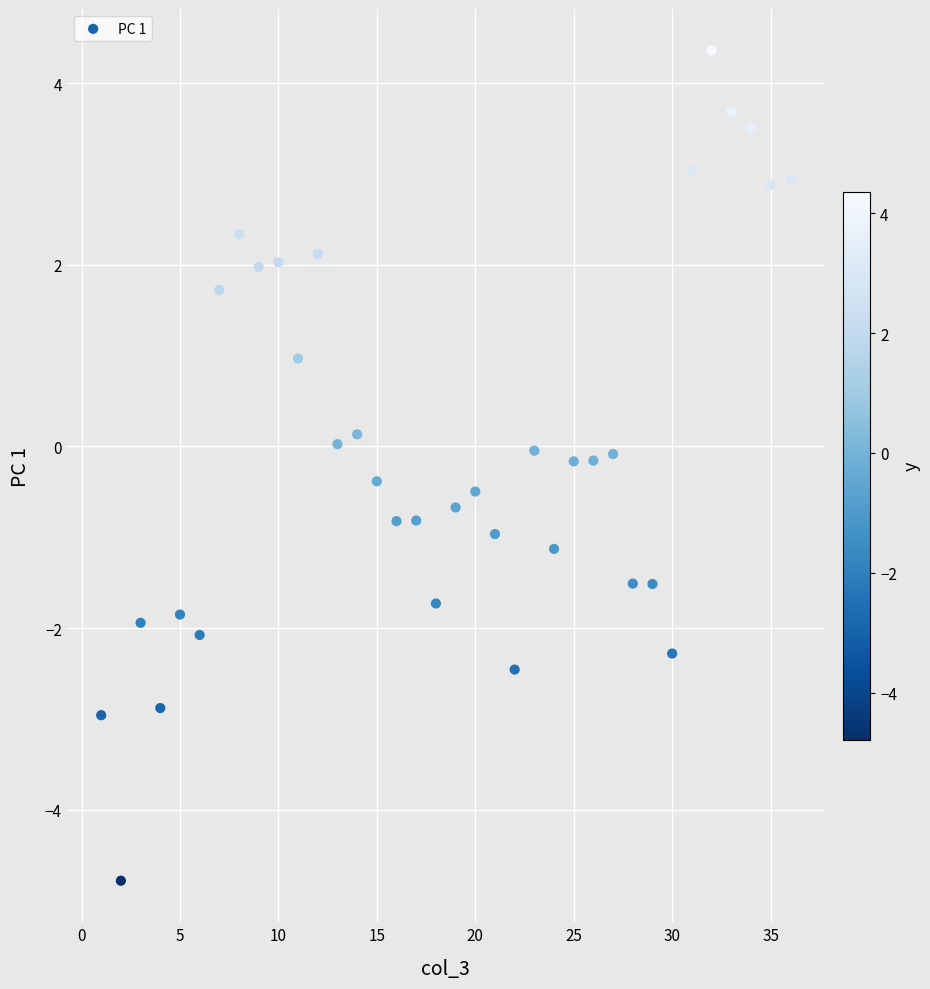

What is the range of X values (max minus min)?

35.0